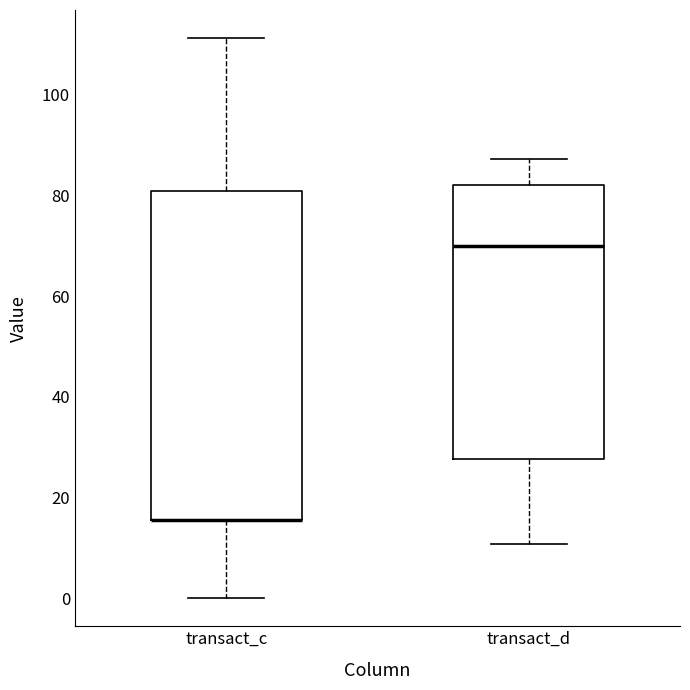

Reading left to right, transcribe this box plot: for each box, give where its median line is, the range the box spans, and where its two whiskers end, as read against the y-axis. The values are not printed on the chart, so give them approximately, as read against the axis.

transact_c: median 16 (drawn on the box's lower edge), box 16 to 80, whiskers 0 to 112
transact_d: median 70, box 28 to 82, whiskers 10 to 88